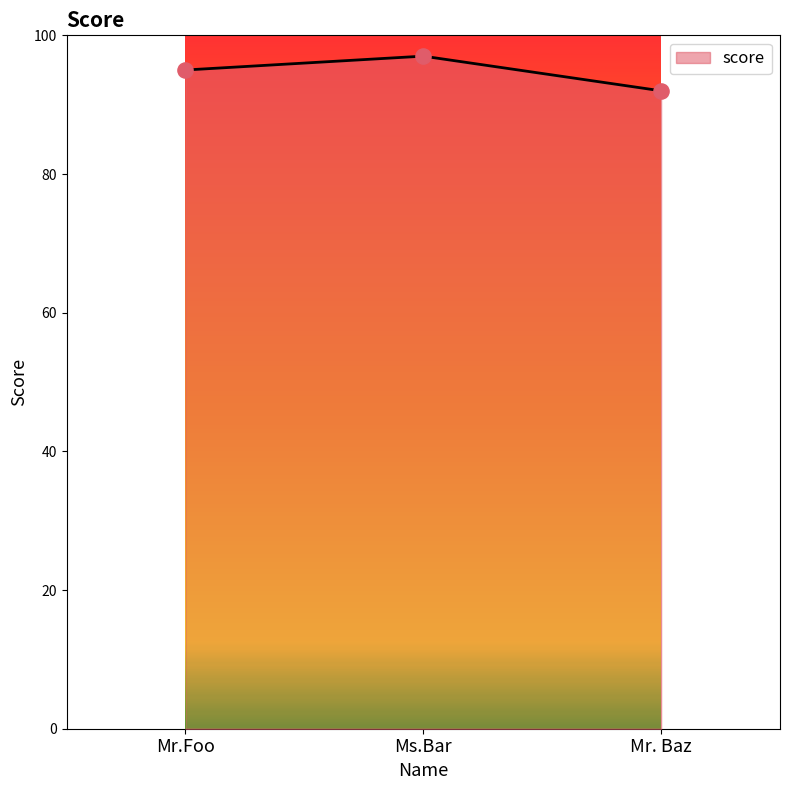

What is the change in value from Mr.Foo to Ms.Bar?

+2